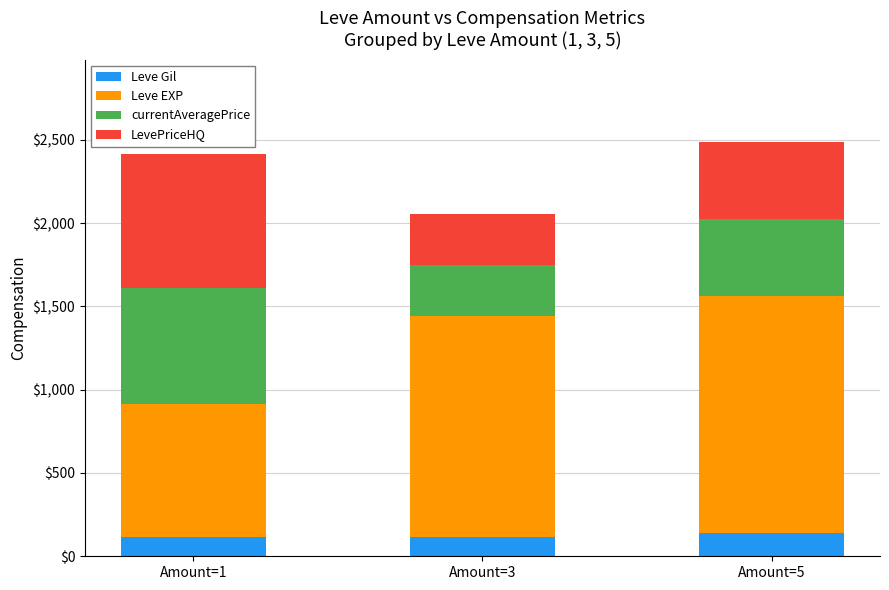

What is the sum of the Leve Gil values at Amount=1 and Amount=3?

228.0